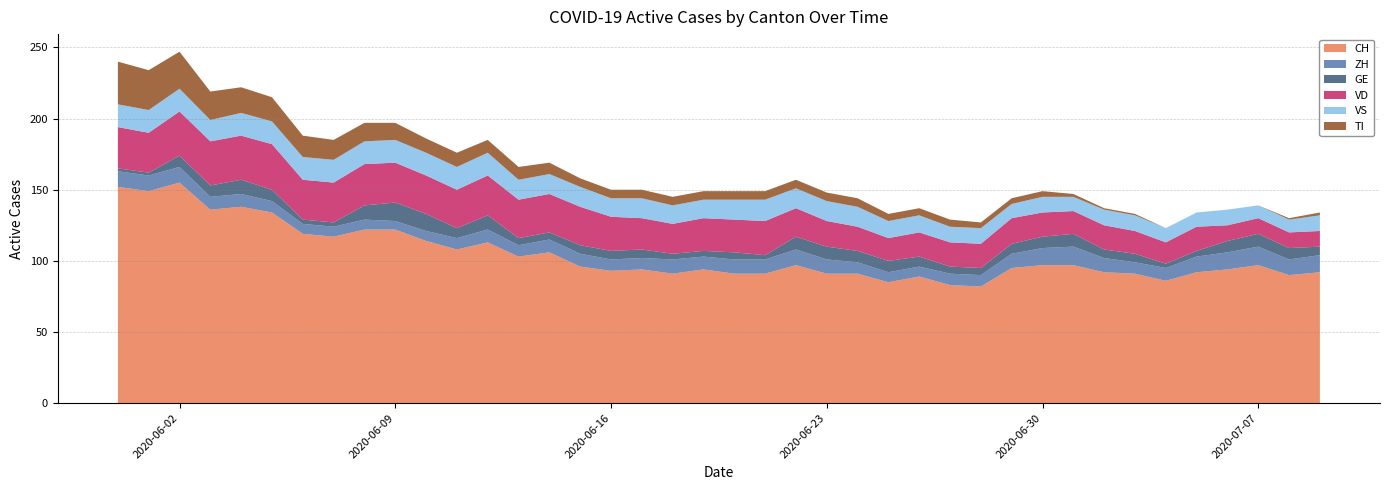

Reading left to right, what are all the values shown in this chart?

CH: 0=152	1=149	2=155	3=136	4=138	5=134	6=119	7=117	8=122	9=122	10=114	11=108	12=113	13=103	14=106	15=96	16=93	17=94	18=91	19=94	20=91	21=91	22=97	23=91	24=91	25=85	26=89	27=83	28=82	29=95	30=97	31=97	32=92	33=91	34=86	35=92	36=94	37=97	38=90	39=92
ZH: 0=11	1=11	2=11	3=9	4=9	5=8	6=7	7=7	8=7	9=6	10=7	11=8	12=9	13=8	14=9	15=9	16=8	17=8	18=10	19=9	20=10	21=10	22=11	23=10	24=8	25=7	26=7	27=8	28=8	29=10	30=12	31=13	32=10	33=8	34=9	35=11	36=12	37=13	38=11	39=12
GE: 0=2	1=2	2=8	3=8	4=10	5=8	6=3	7=3	8=10	9=13	10=12	11=7	12=10	13=5	14=5	15=6	16=6	17=6	18=4	19=4	20=5	21=3	22=9	23=9	24=8	25=8	26=7	27=5	28=5	29=7	30=8	31=9	32=6	33=6	34=3	35=4	36=8	37=9	38=8	39=6
VD: 0=29	1=28	2=31	3=31	4=31	5=32	6=28	7=28	8=29	9=28	10=27	11=27	12=28	13=27	14=27	15=27	16=24	17=22	18=21	19=23	20=23	21=24	22=20	23=18	24=17	25=16	26=17	27=17	28=17	29=18	30=17	31=16	32=17	33=16	34=15	35=17	36=11	37=11	38=11	39=11
VS: 0=16	1=16	2=16	3=15	4=16	5=16	6=16	7=16	8=16	9=16	10=16	11=16	12=16	13=14	14=14	15=14	16=13	17=14	18=13	19=13	20=14	21=15	22=14	23=14	24=14	25=12	26=12	27=11	28=11	29=10	30=11	31=10	32=11	33=11	34=10	35=10	36=11	37=9	38=9	39=11
TI: 0=30	1=28	2=26	3=20	4=18	5=17	6=15	7=14	8=13	9=12	10=10	11=10	12=9	13=9	14=8	15=6	16=6	17=6	18=6	19=6	20=6	21=6	22=6	23=6	24=6	25=5	26=5	27=5	28=4	29=4	30=4	31=2	32=1	33=1	34=0	35=0	36=0	37=0	38=1	39=2